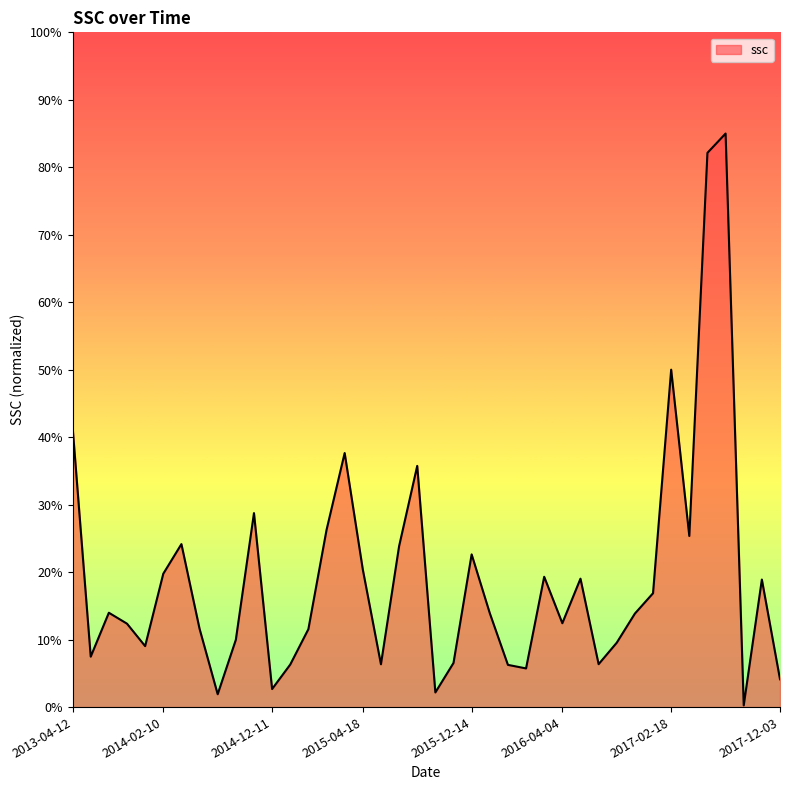

What is the greatest value displayed?

85.0